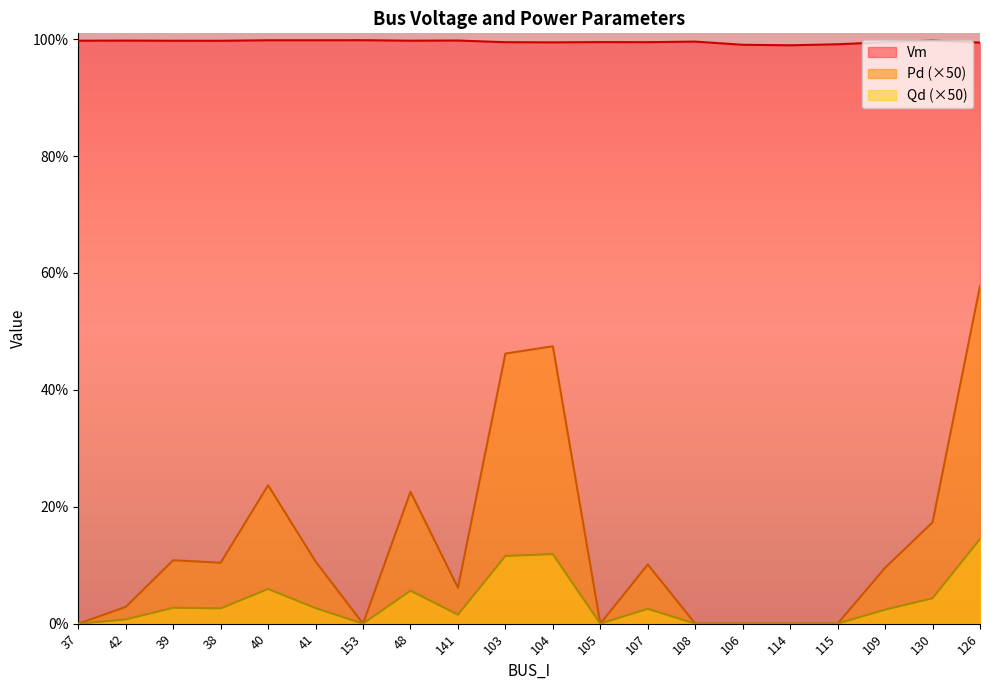

What are all the series names shown in the legend?

Vm, Pd (×50), Qd (×50)